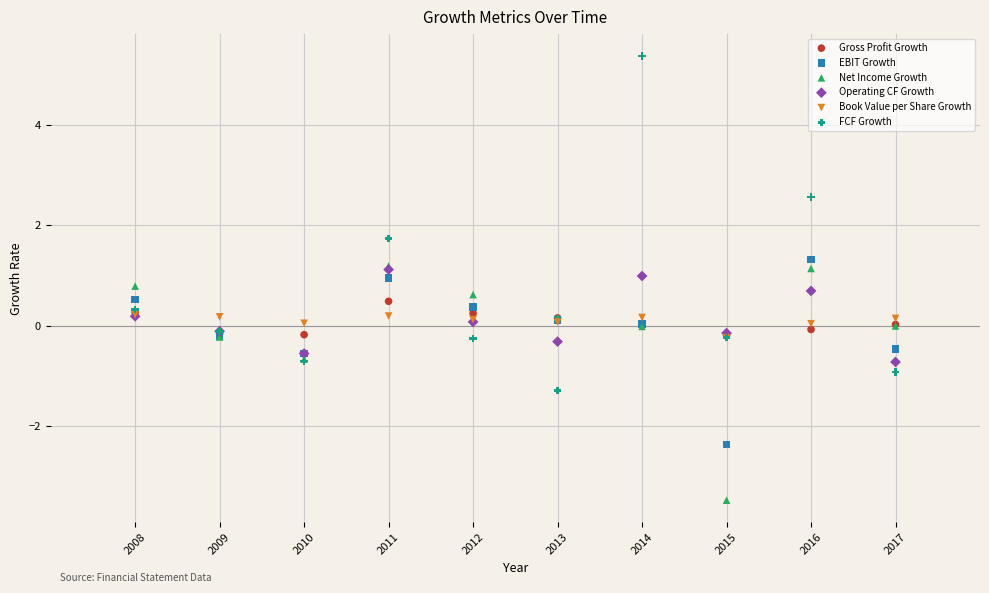

Which series has the largest Y range (max minus min)?

FCF Growth